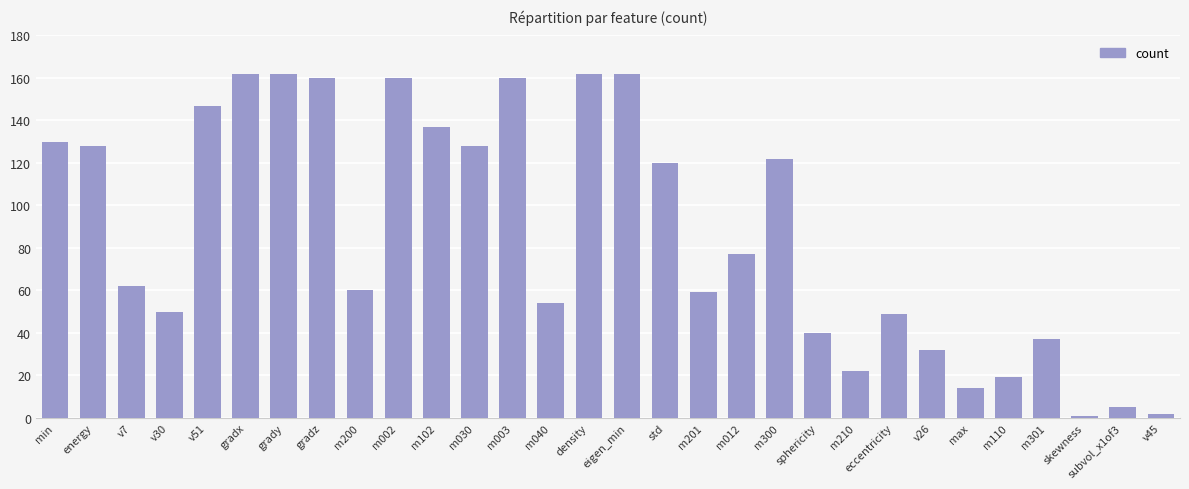

True or false: the data shows 11 at m210.

False